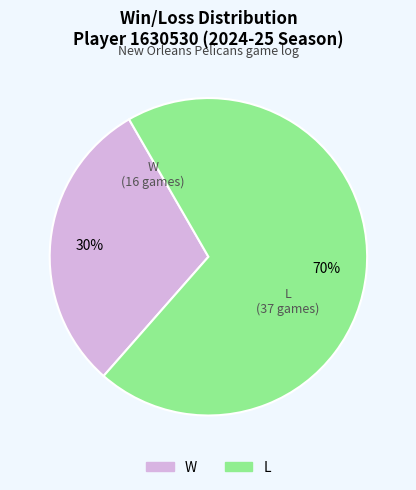

To the nearest percent, what percentage of the pie is W?

30%